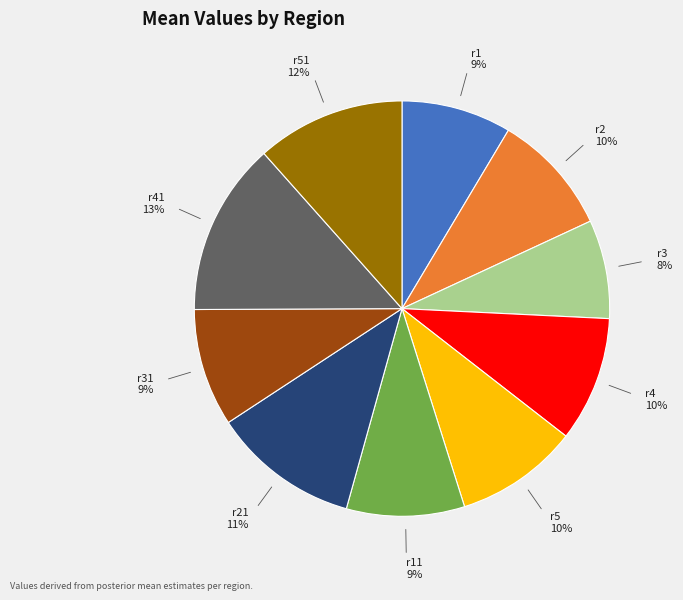

Does r5 account for over 50% of the chart?

No